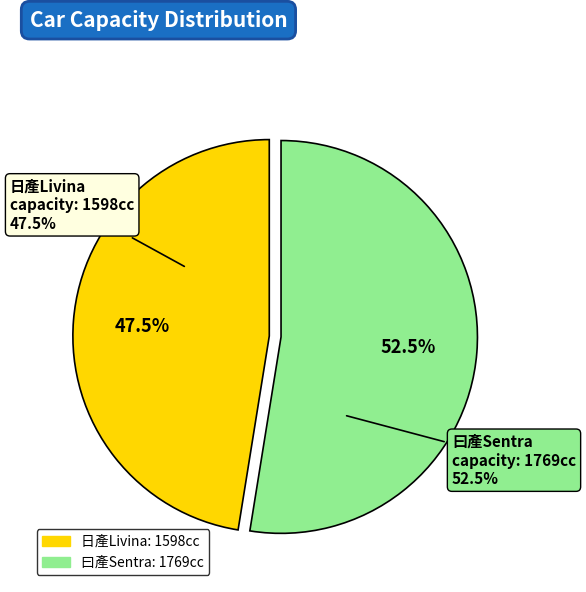

Rank the categories by value from lowest to highest.

日產Livina (col 42), 曰產Sentra (col 43)